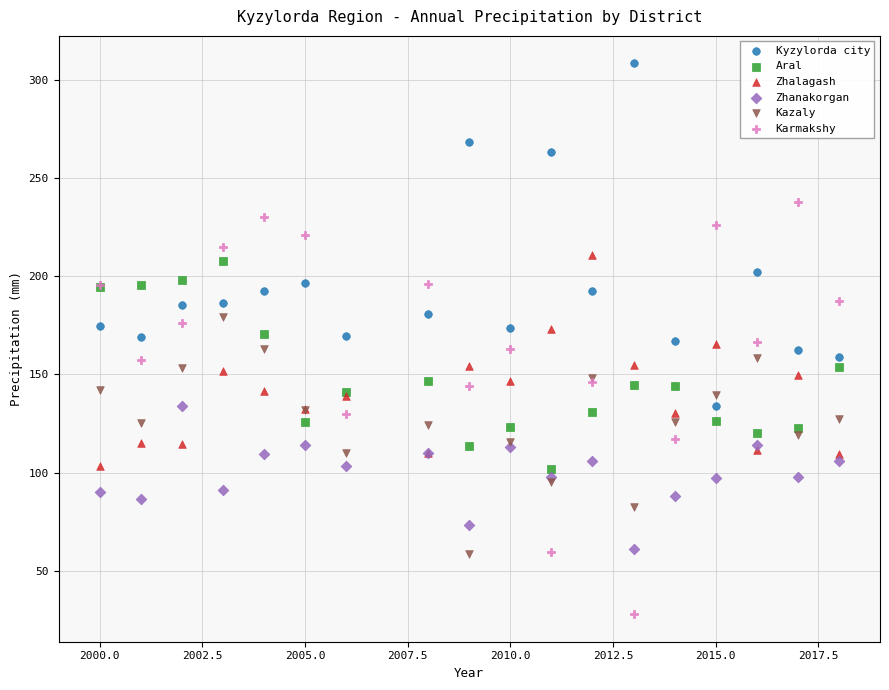

What is the X range (max minus min) for the scatter plot?

18.0